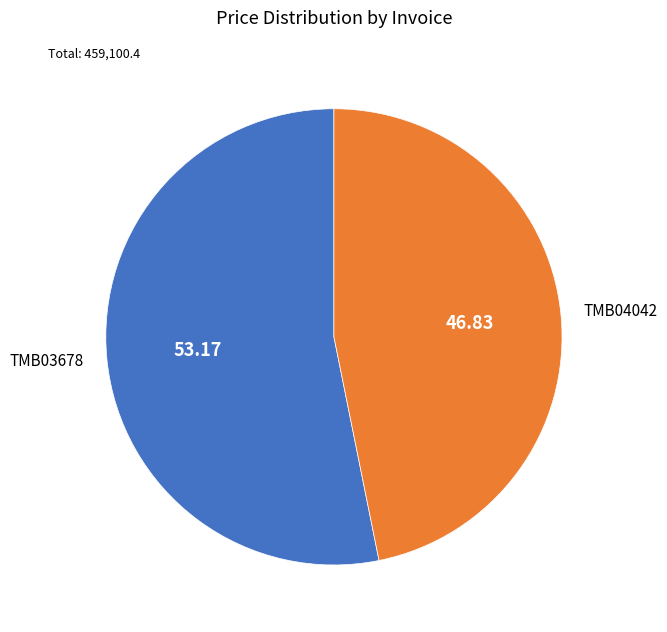

Rank the categories by value from highest to lowest.

TMB03678, TMB04042